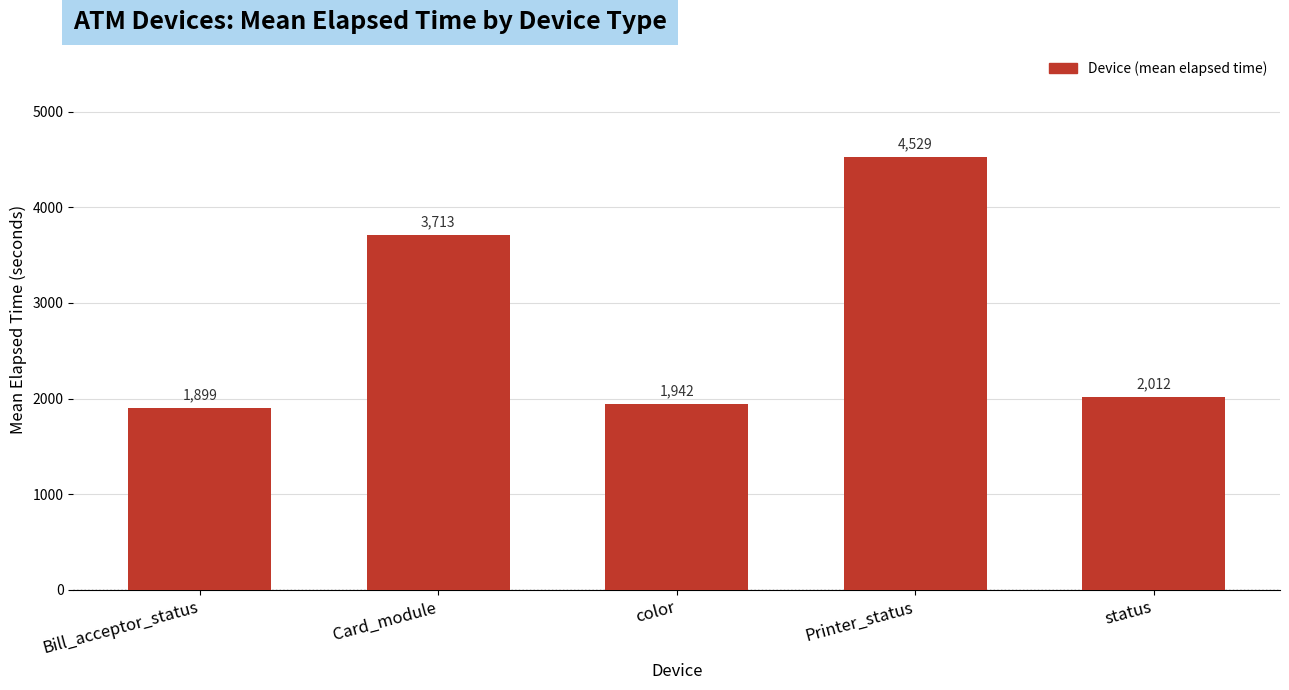

At which label is the value closest to 3214?

Card_module